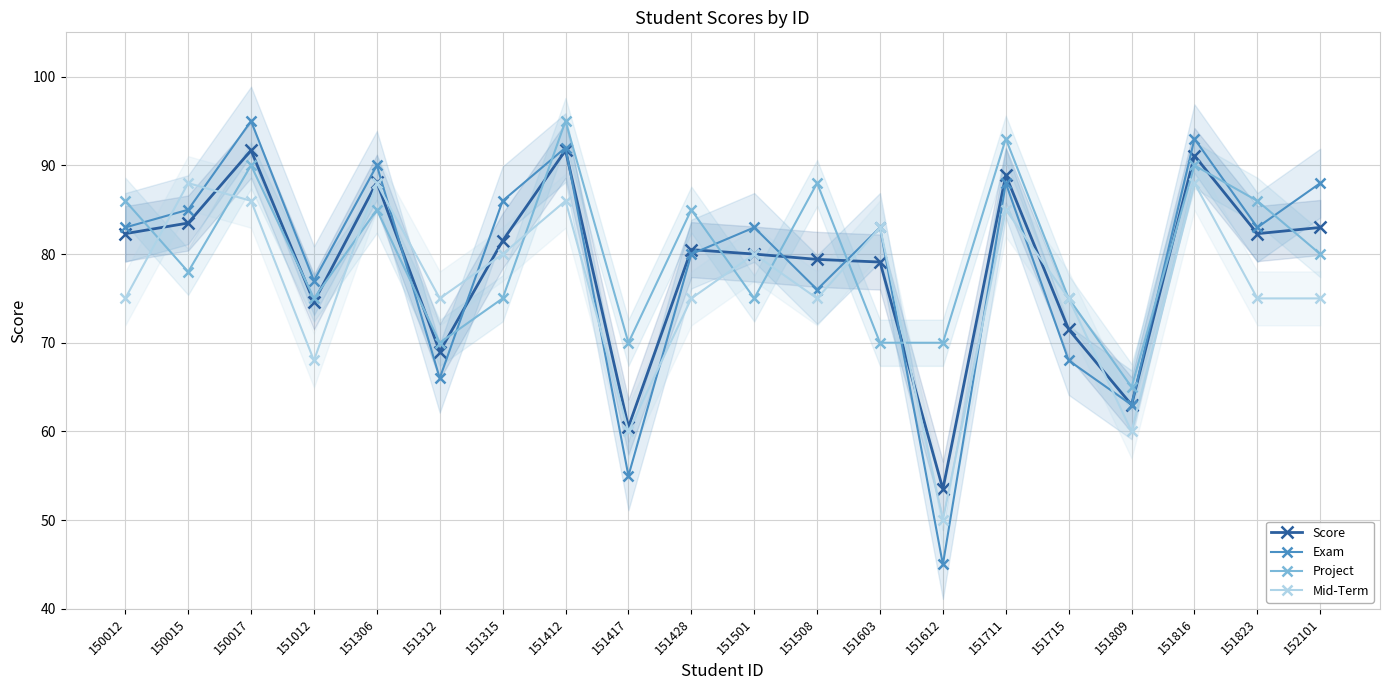

At which category is the sum across all series the highest?

151412